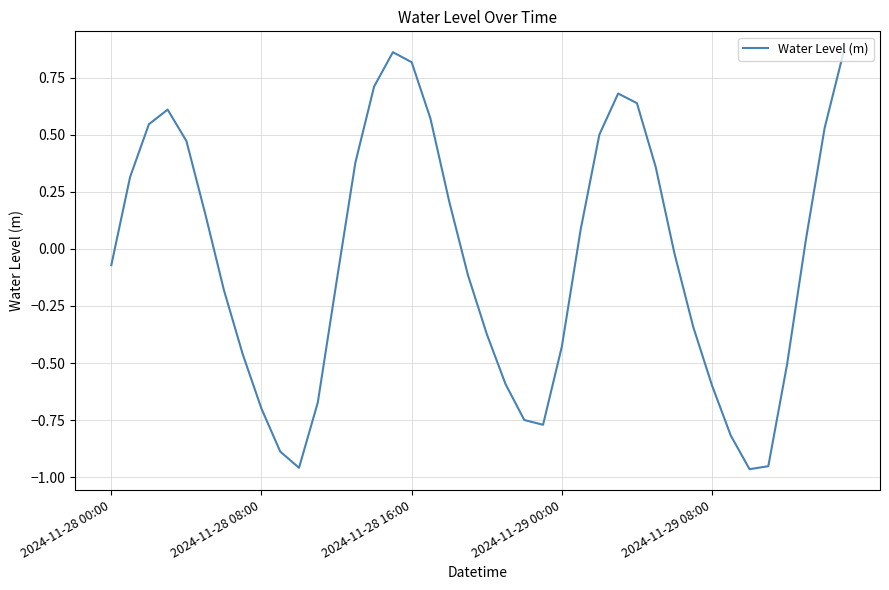

How many interior local peaks (higher than both neighbors) does the data have?

3